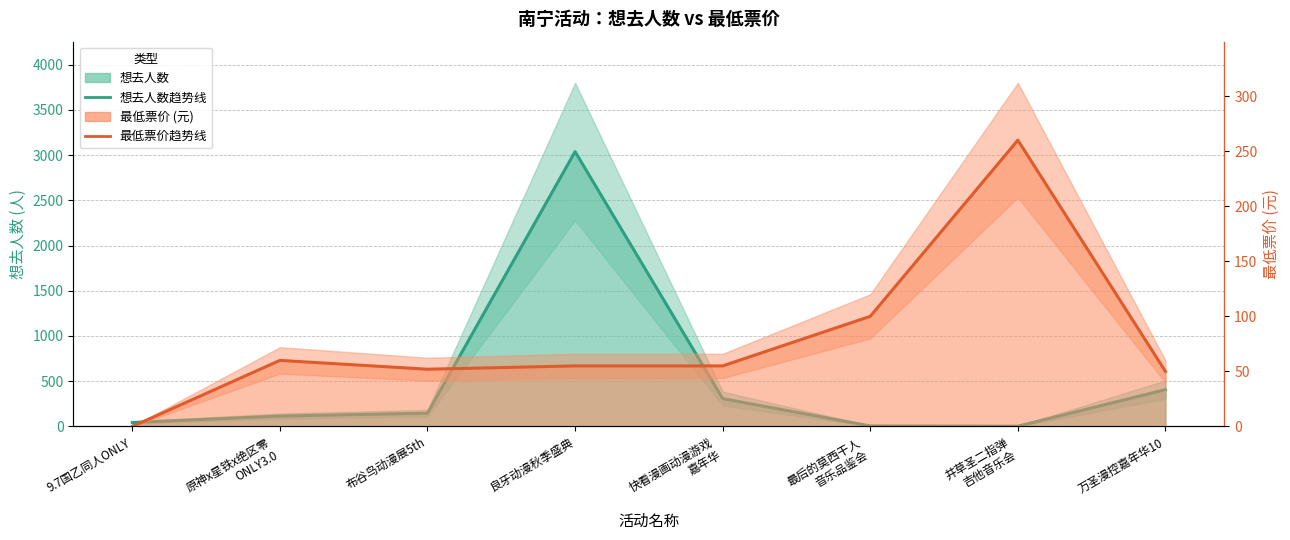

Rank the categories by 想去人数 (趋势) value from highest to lowest.

良牙动漫秋季盛典, 万圣漫控嘉年华10, 快看漫画动漫游戏
嘉年华, 布谷鸟动漫展5th, 原神x星铁x绝区零
ONLY3.0, 9.7国乙同人ONLY, 最后的莫西干人
音乐品鉴会, 井草圣二指弹
吉他音乐会